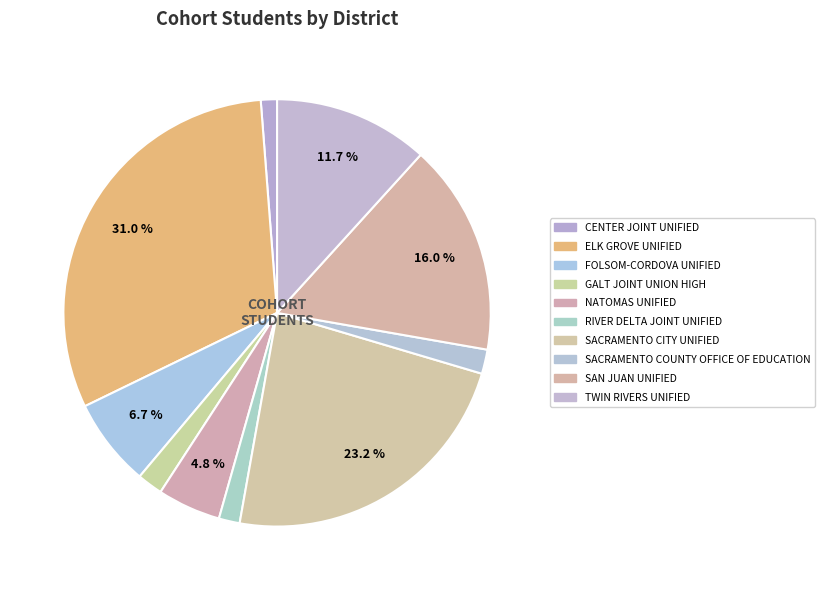

Count the number of slices in the pie.

10